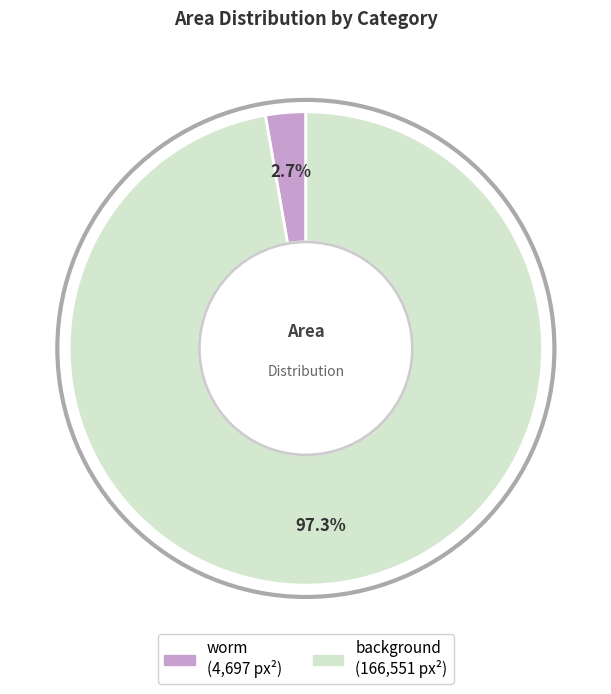

What percentage is NOT represented by background?

2.7%